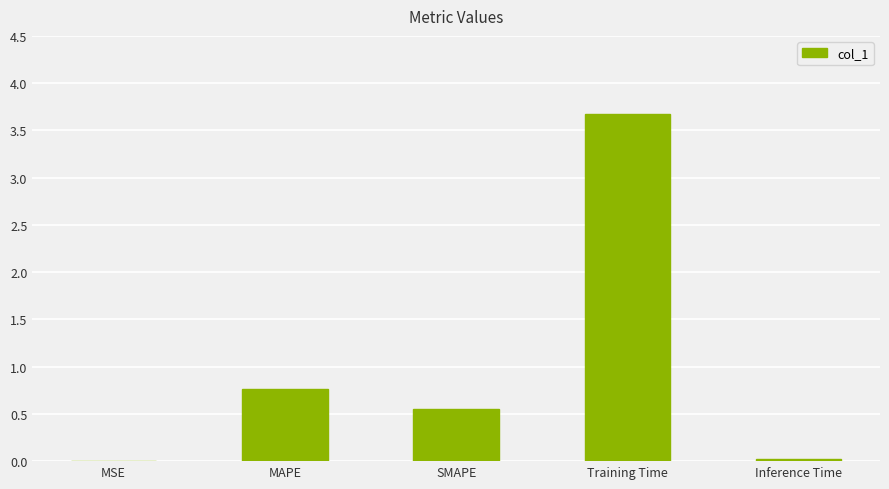

Which has a higher value, Inference Time or MAPE?

MAPE